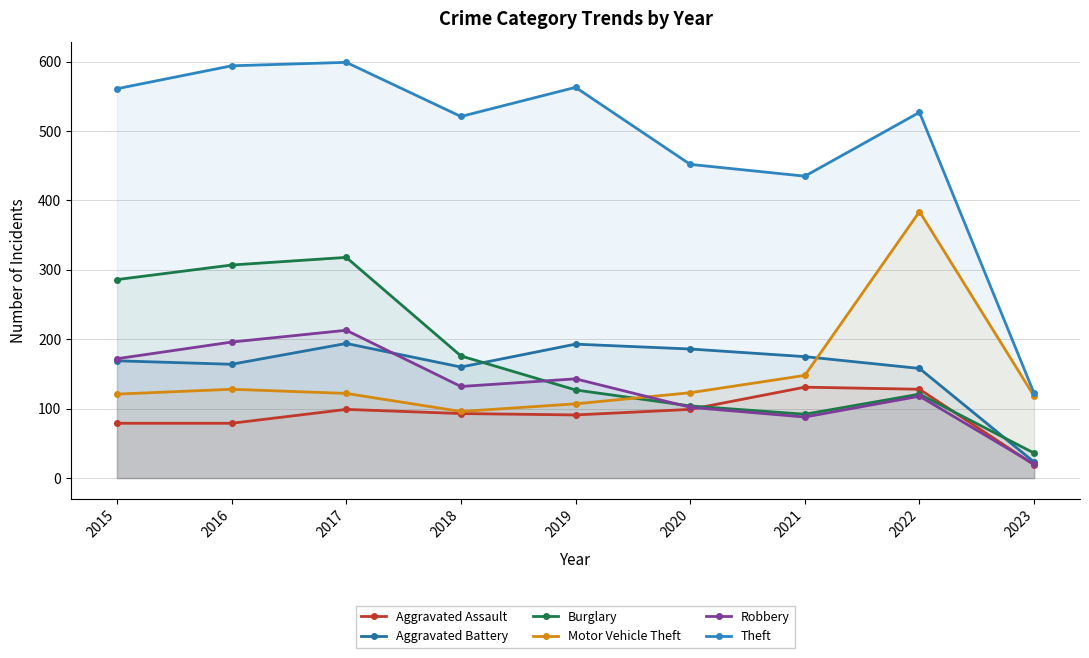

How many values in the Robbery series exceed 132?

4